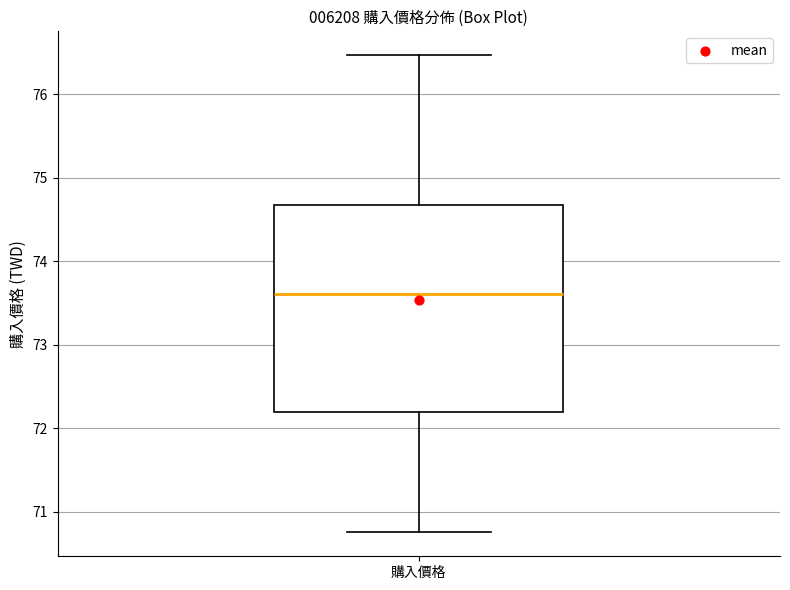

Read this box plot against the y-axis: the position of the median line, the range covered by the box, and the ends of both whiskers. The values are not printed on the chart, so give them approximately, as read against the axis.

median 73.6, box 72.2 to 74.7, whiskers 70.8 to 76.5